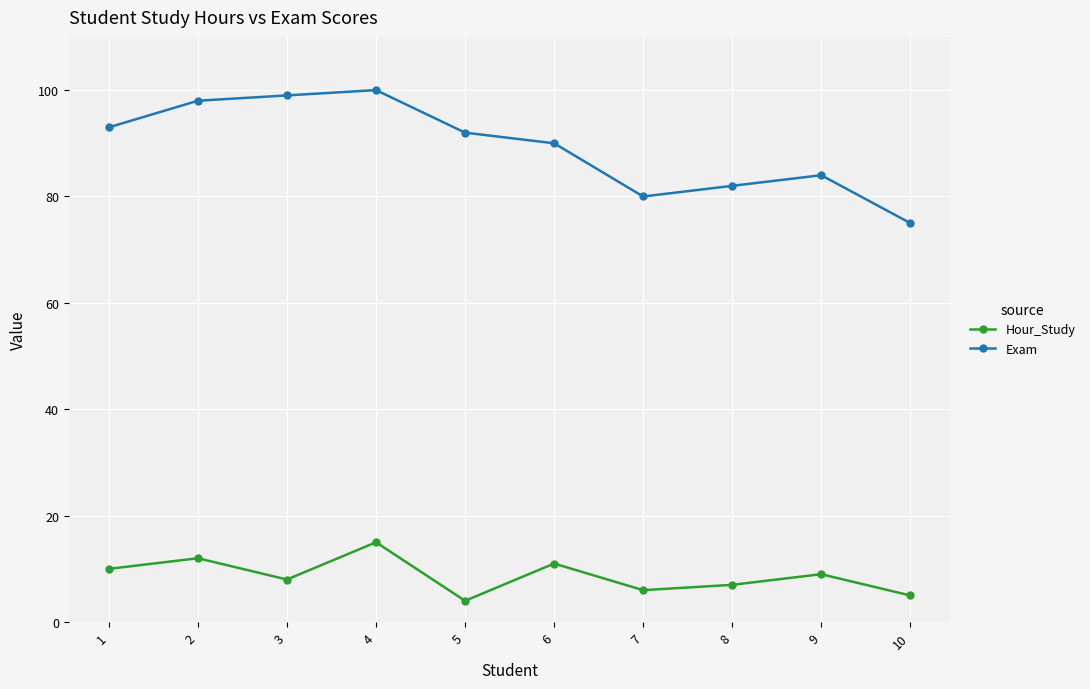

True or false: Hour_Study and Exam cross at least once.

False